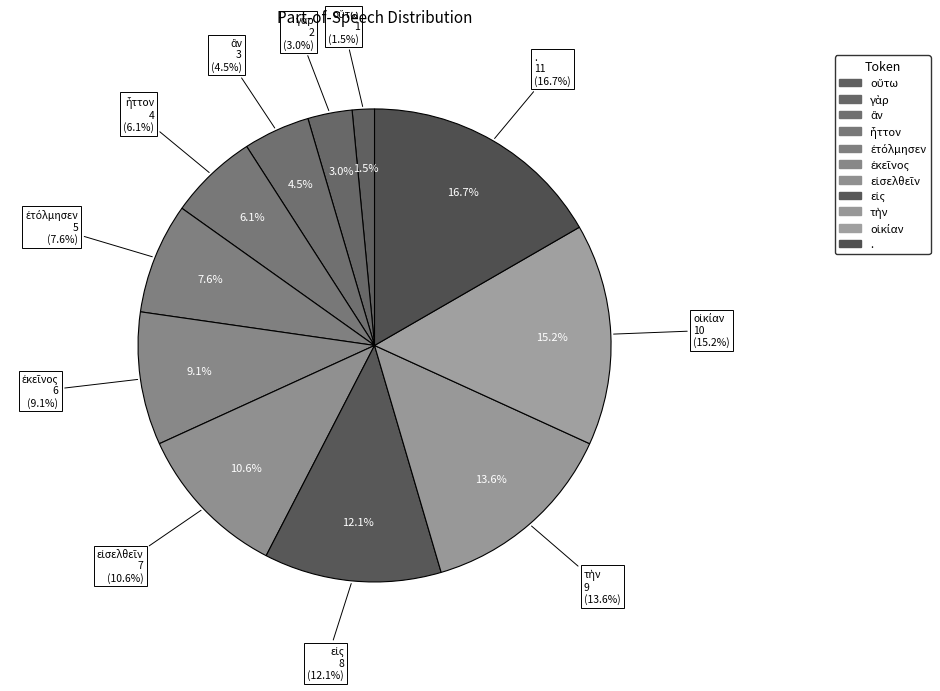

Which category has the smallest portion of the pie?

οὕτω